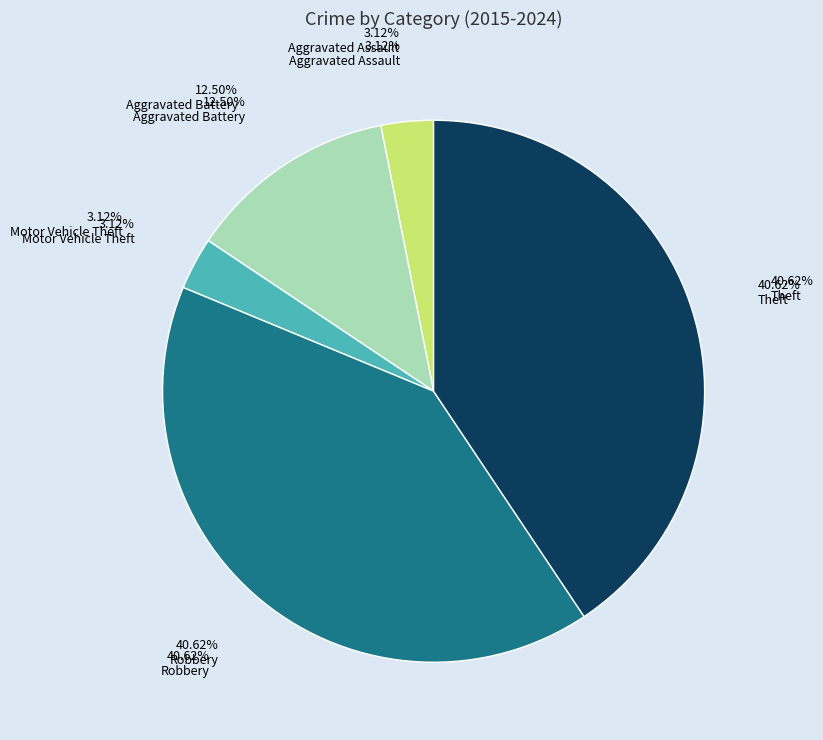

True or false: Robbery accounts for 41% of the total.

True